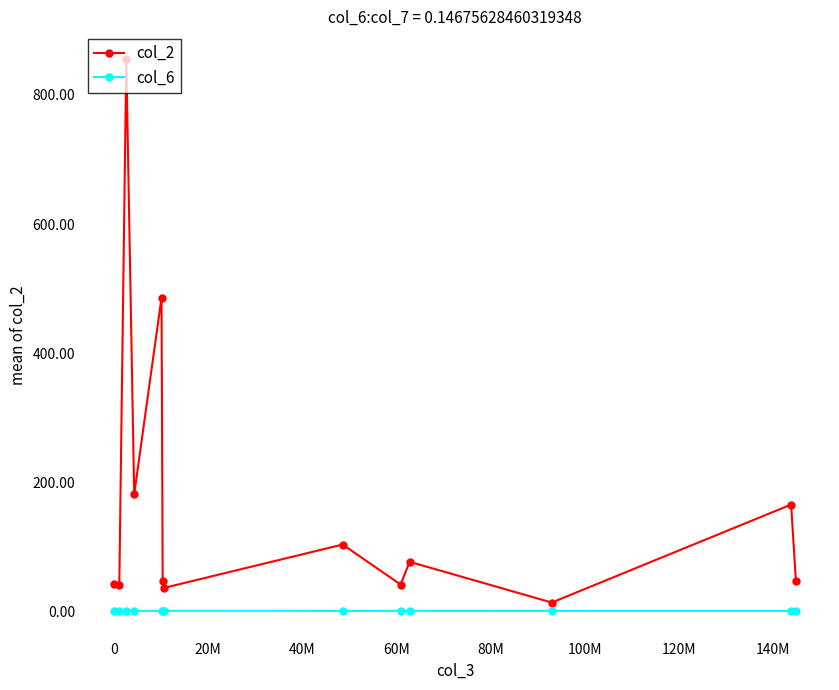

True or false: col_6 and col_2 intersect in this chart.

False